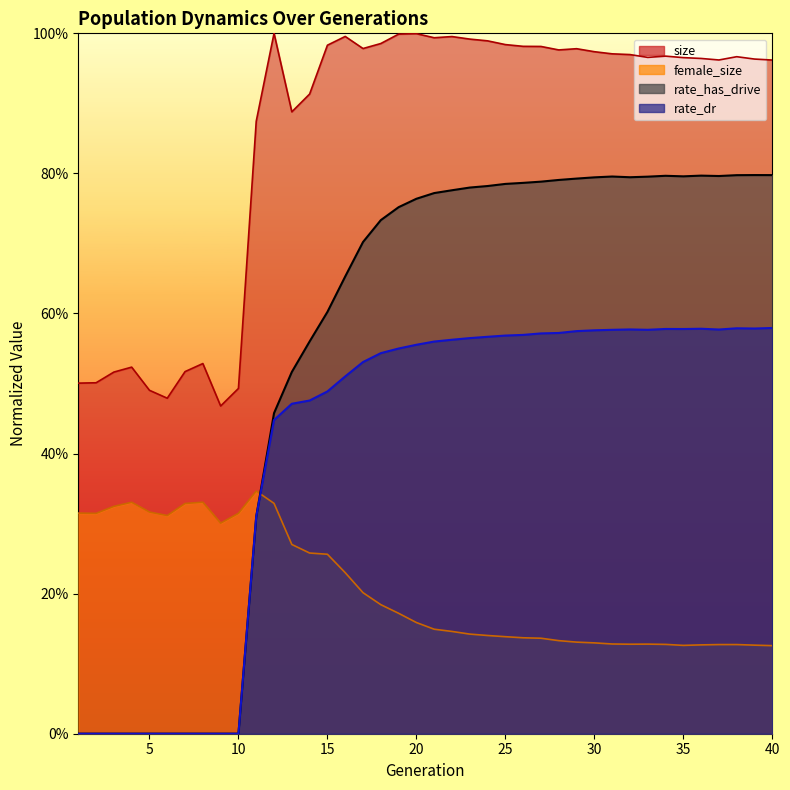

How many categories are shown in the chart?

40